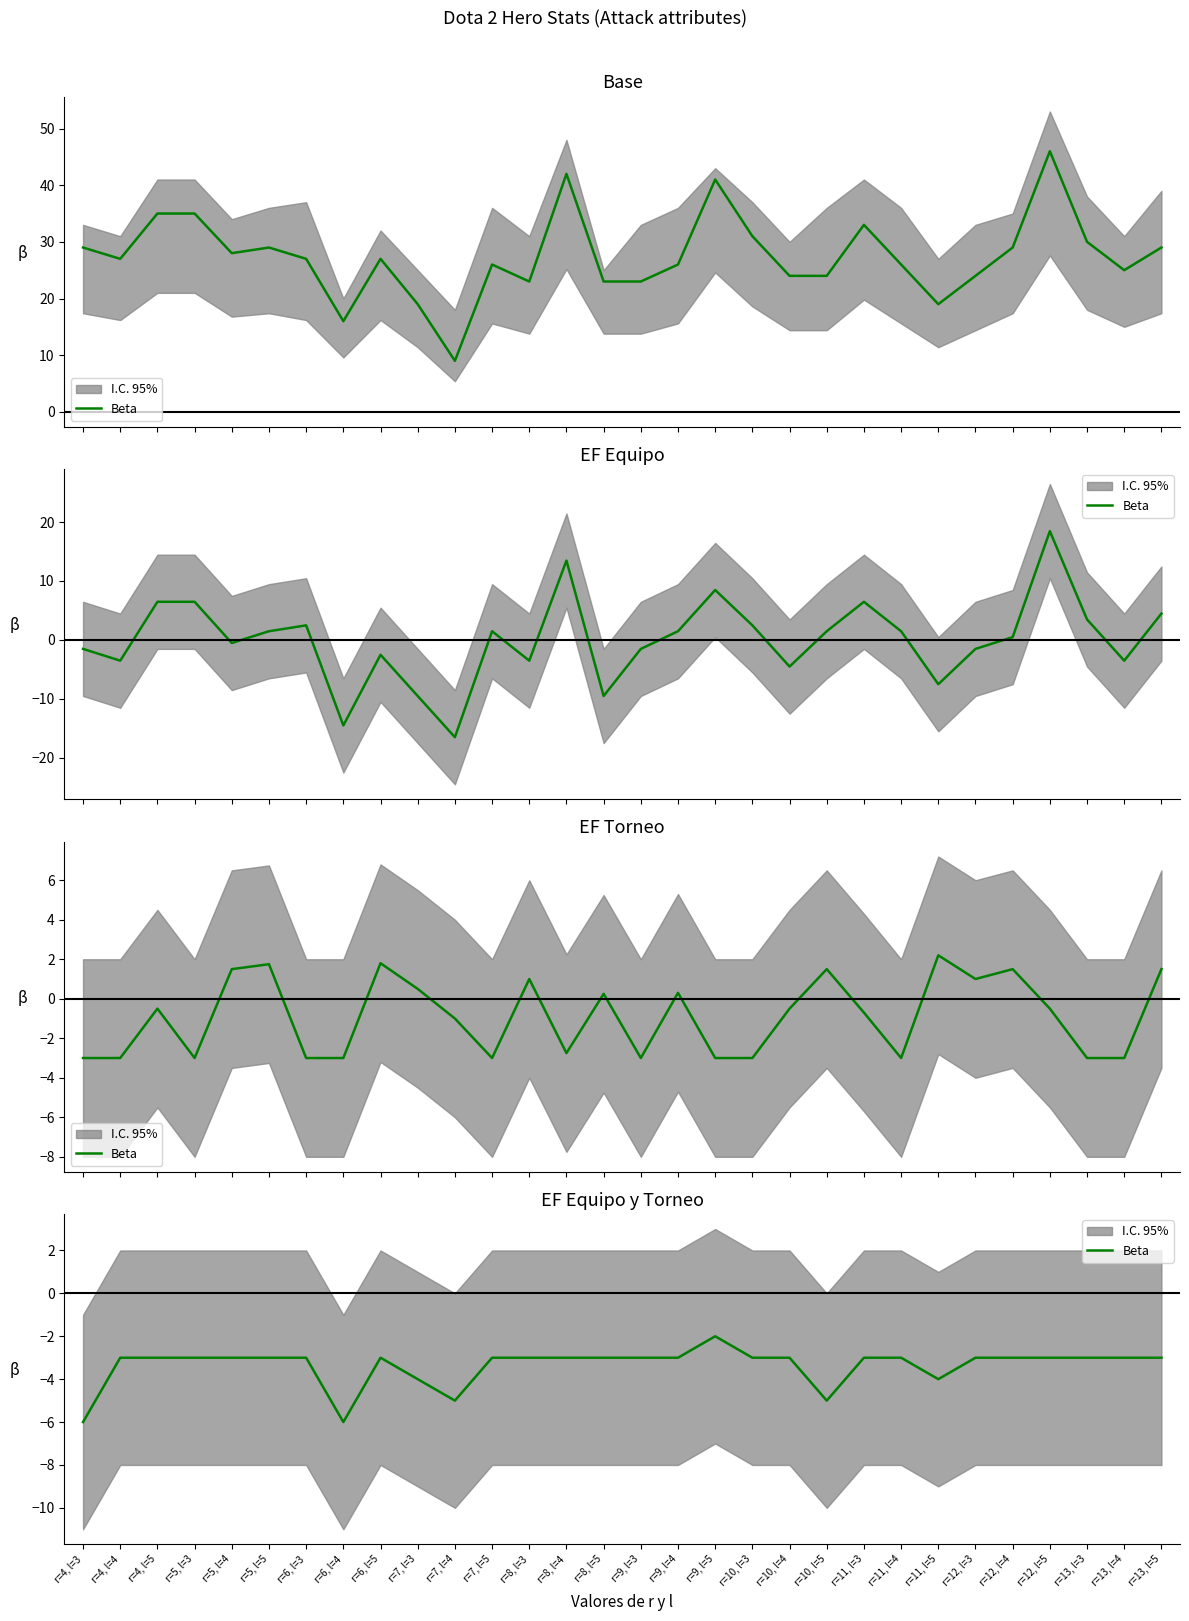

What is the label of the 16th point from the right?

r=8, l=5